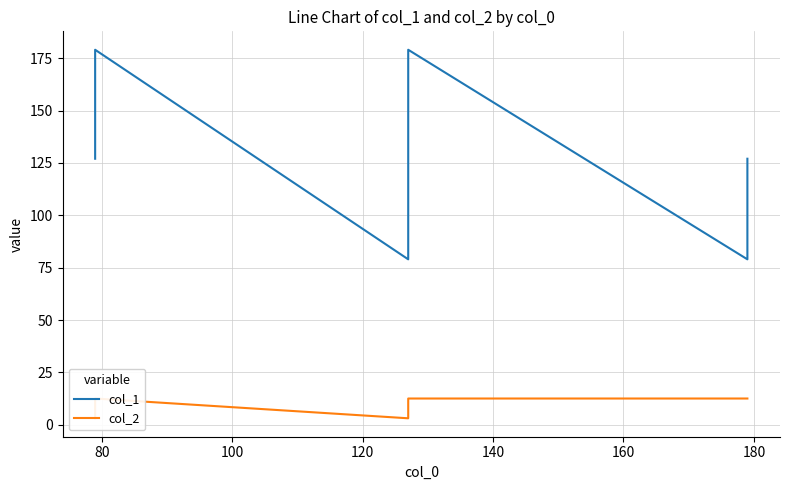

Which series has the largest total across all categories?

col_1